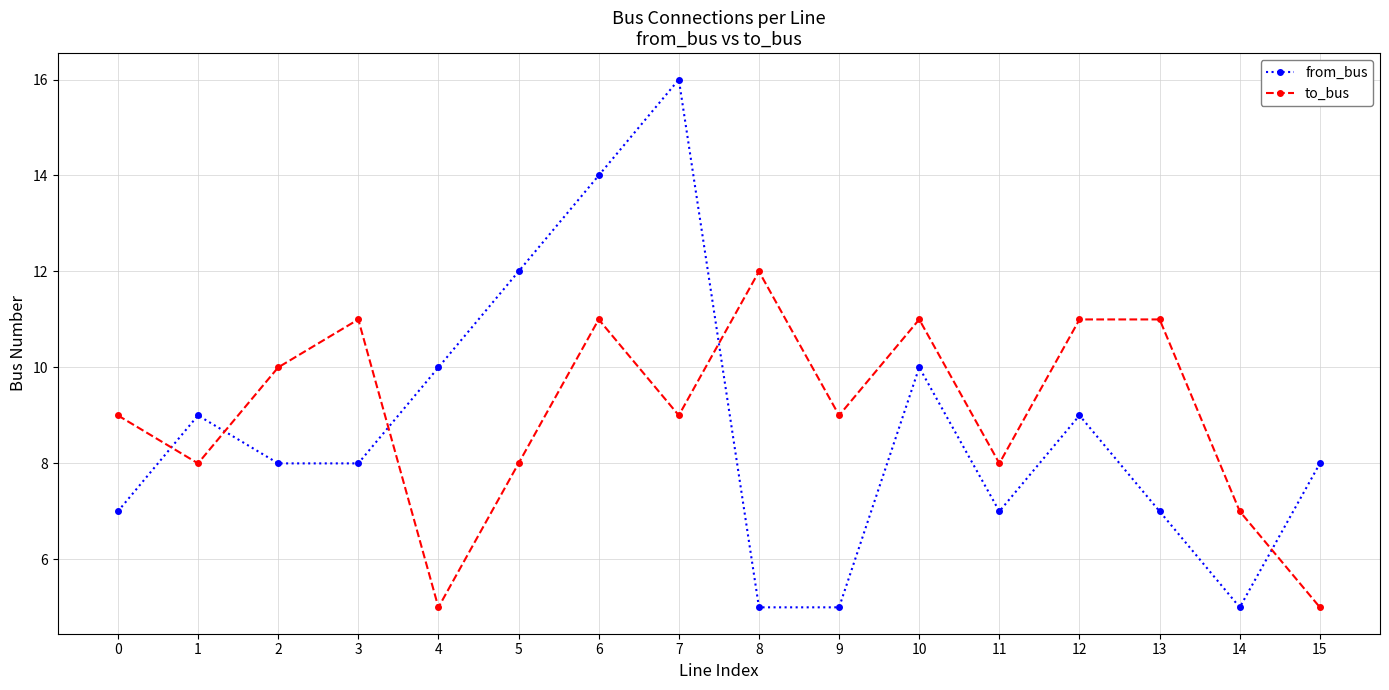

What is the maximum value shown in the chart?

16